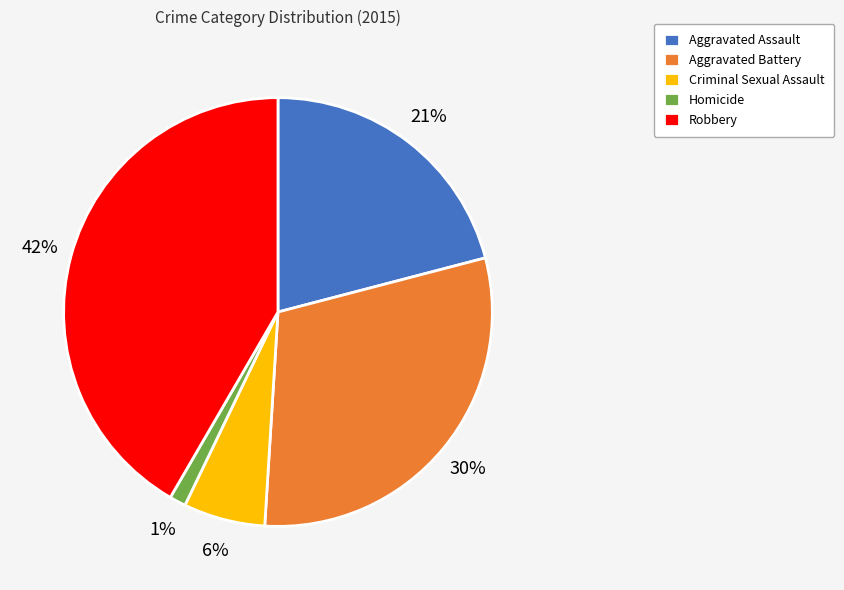

Combined, do Homicide and Aggravated Assault account for over 50%?

No